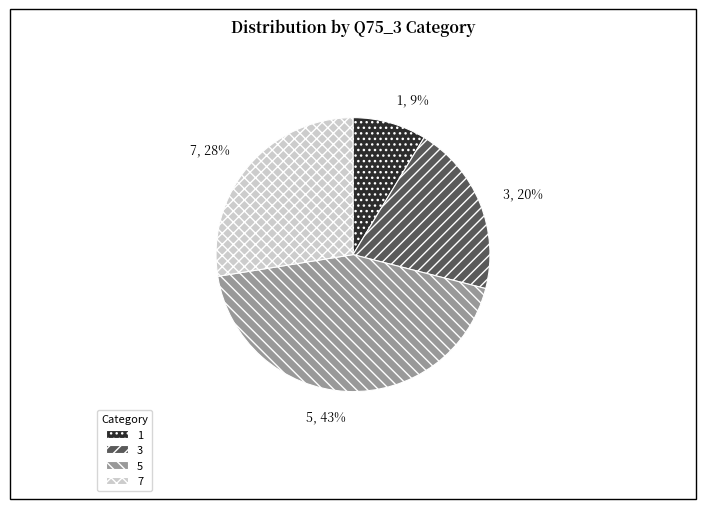

What is the largest slice in the pie chart?

5